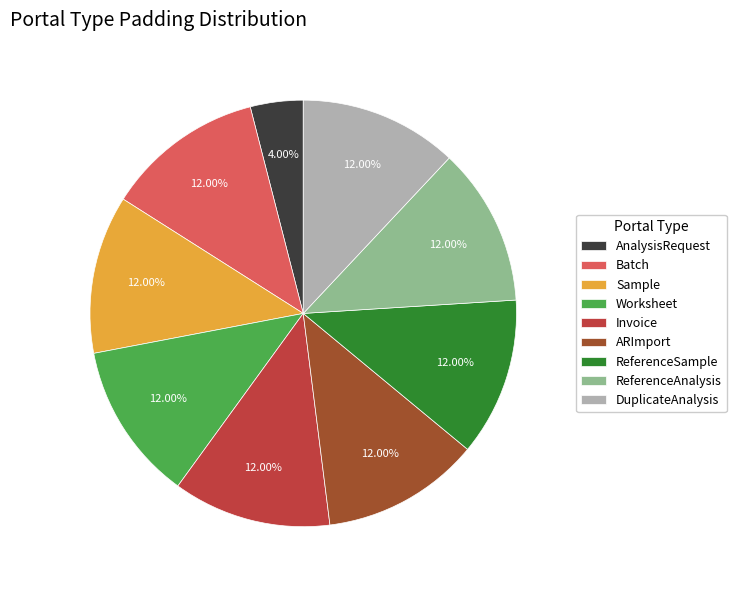

Do Invoice and DuplicateAnalysis together represent more than half of the pie?

No